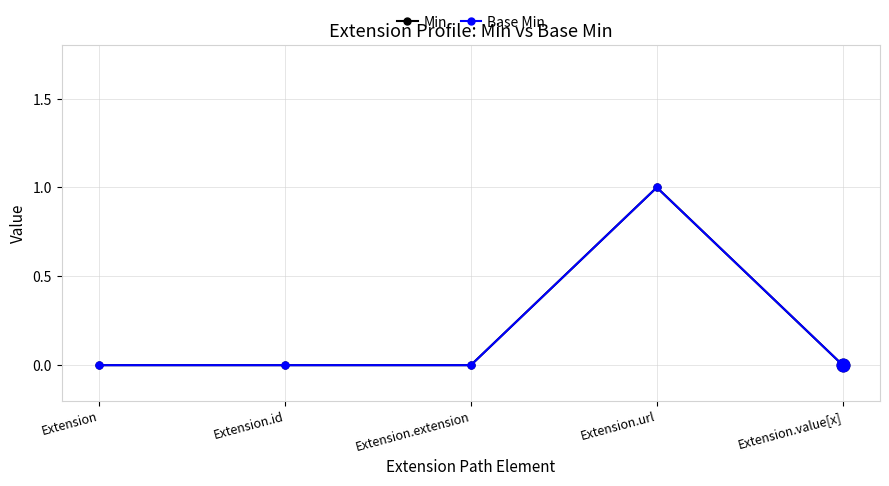

Is it true that Min equals 0 at Extension?

True